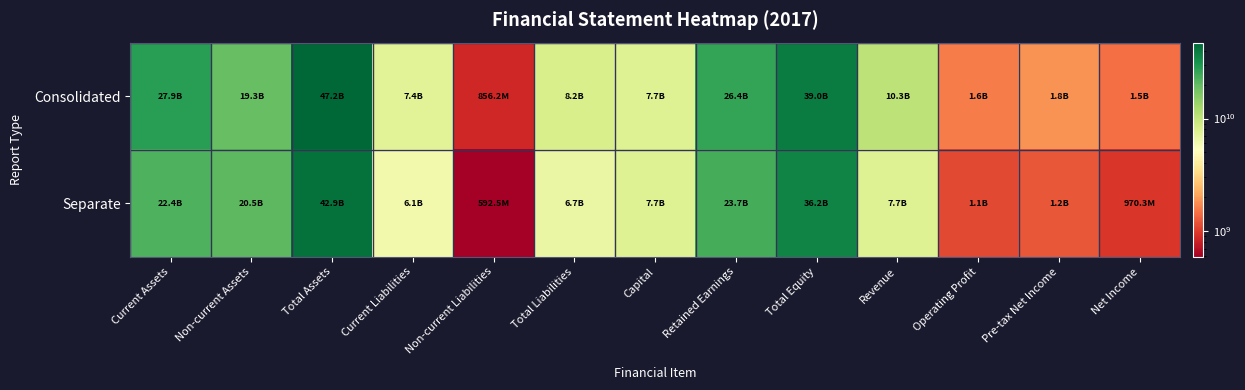

Rank the series at Non-current Assets from lowest to highest value.

Consolidated, Separate